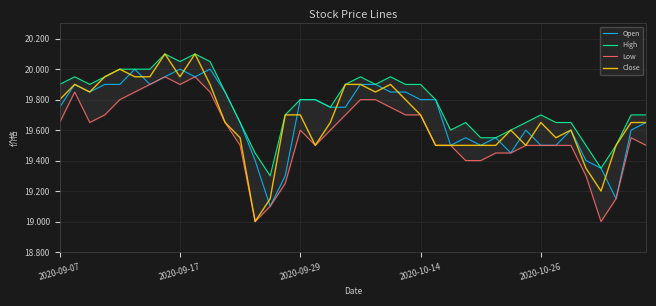

True or false: Close and High cross at least once.

False